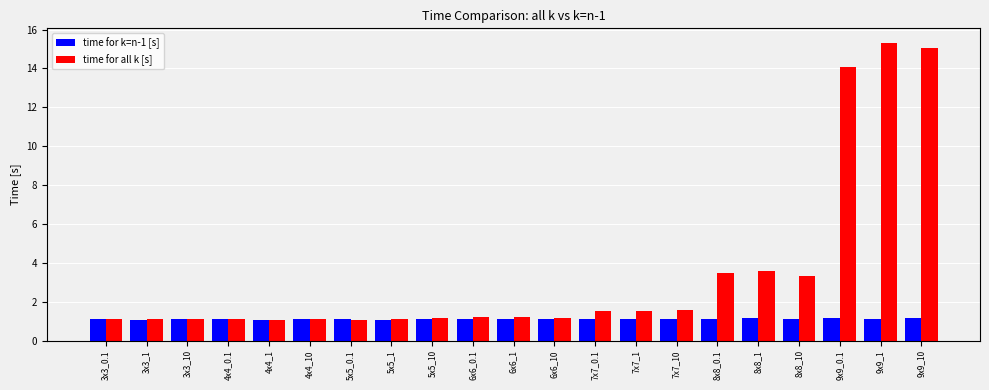

Does the chart contain stacked bars?

No